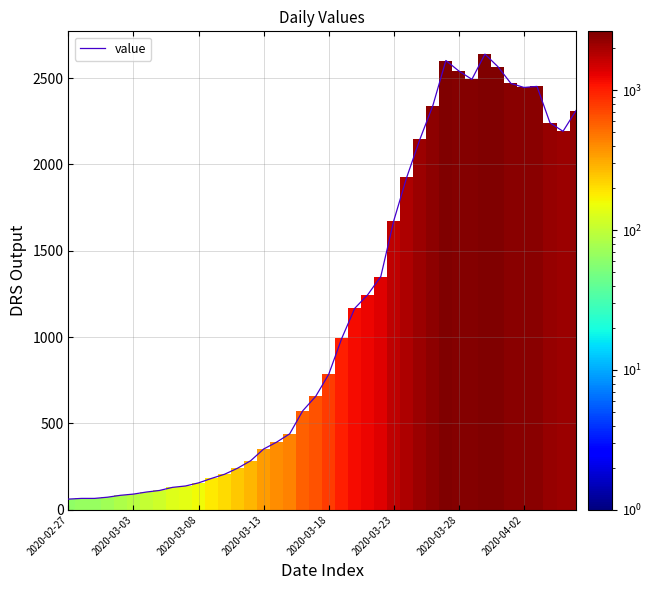

How many distinct data groups are displayed?

1